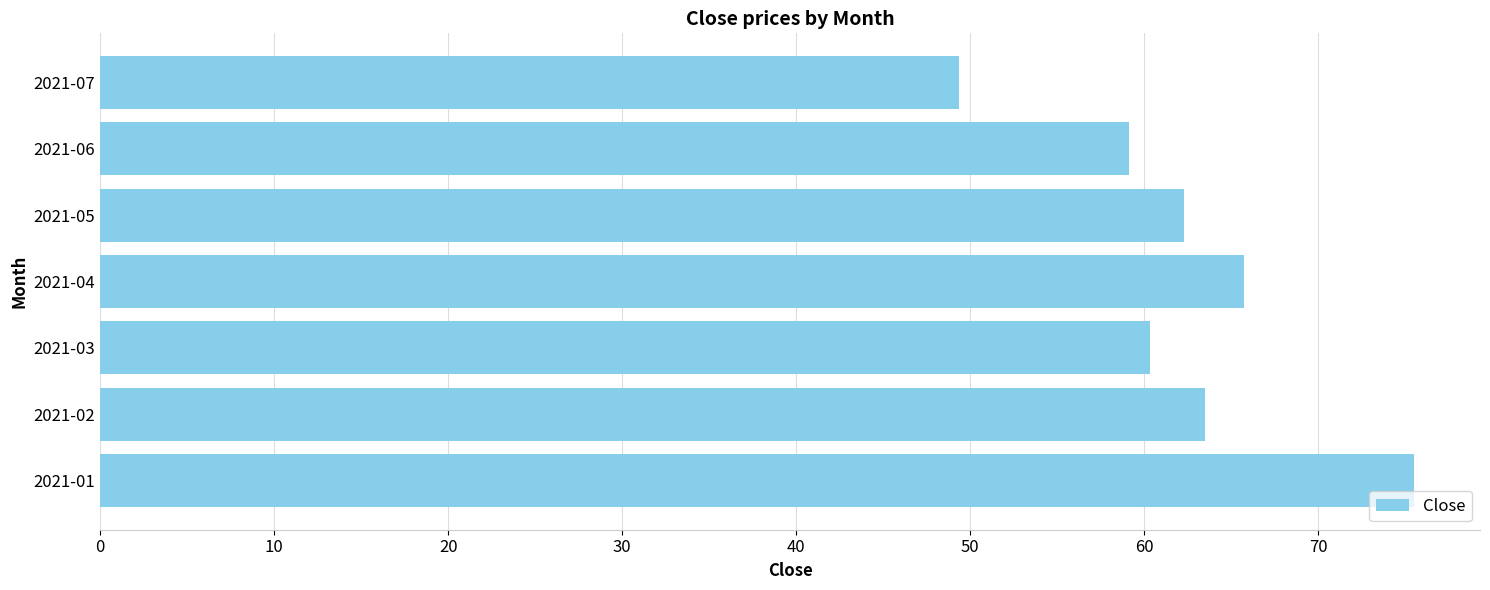

Rank the categories by value from highest to lowest.

2021-01, 2021-04, 2021-02, 2021-05, 2021-03, 2021-06, 2021-07